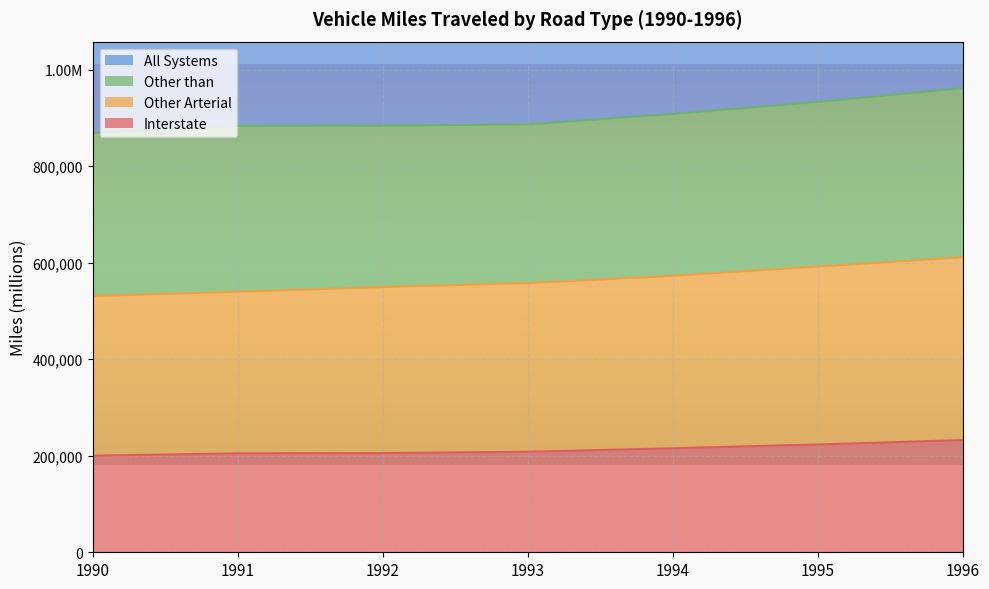

Which has a higher value, 1993 or 1990?

1993